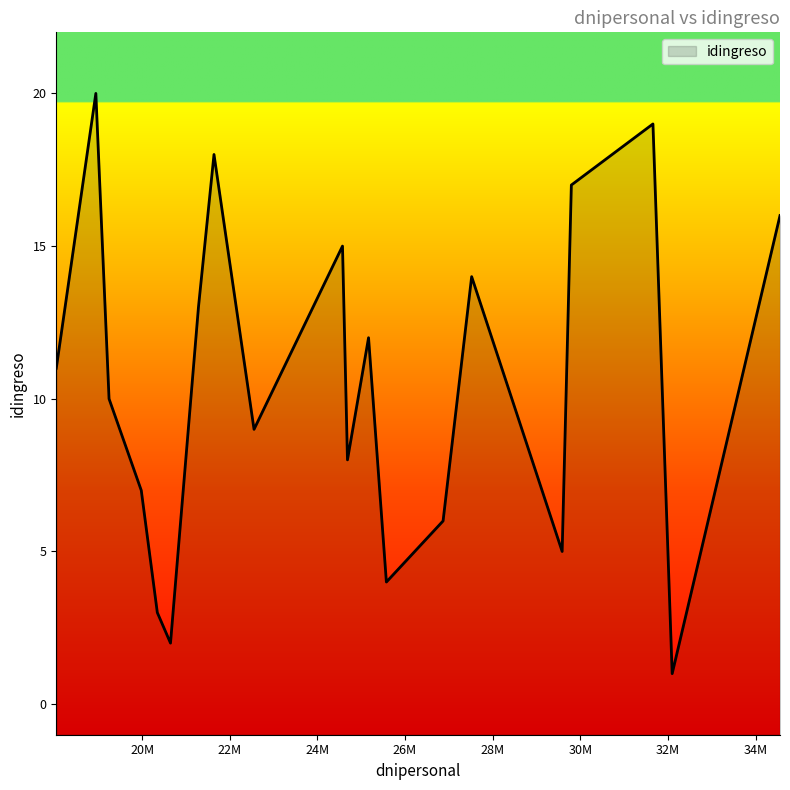

Is it true that the value at 27520532 is 24?

False